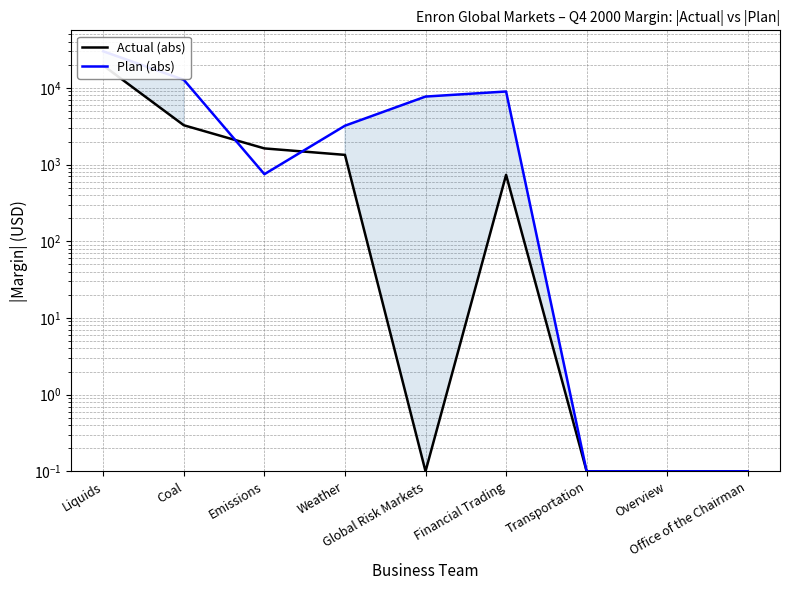

At which label does Plan (abs) reach its minimum?

Transportation